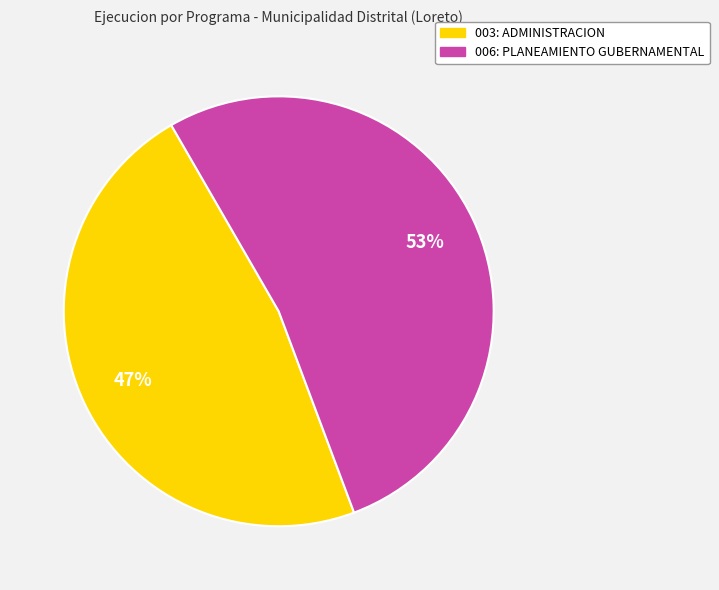

What percentage is the 003: ADMINISTRACION slice, to the nearest percent?

47%